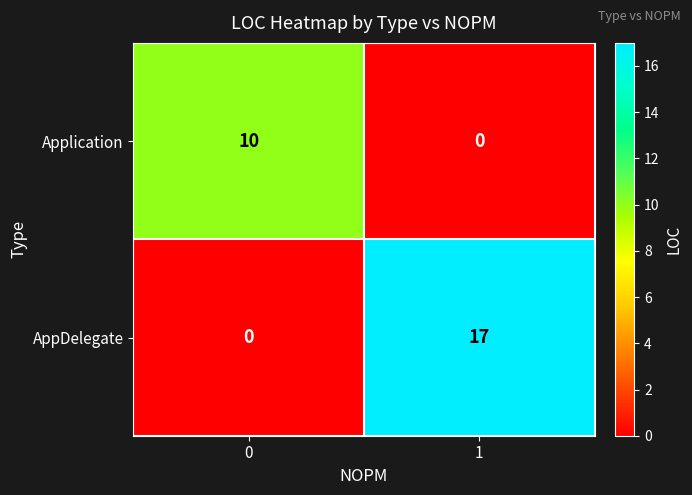

Reading left to right, what are all the values shown in this chart?

Application: 10	0
AppDelegate: 0	17